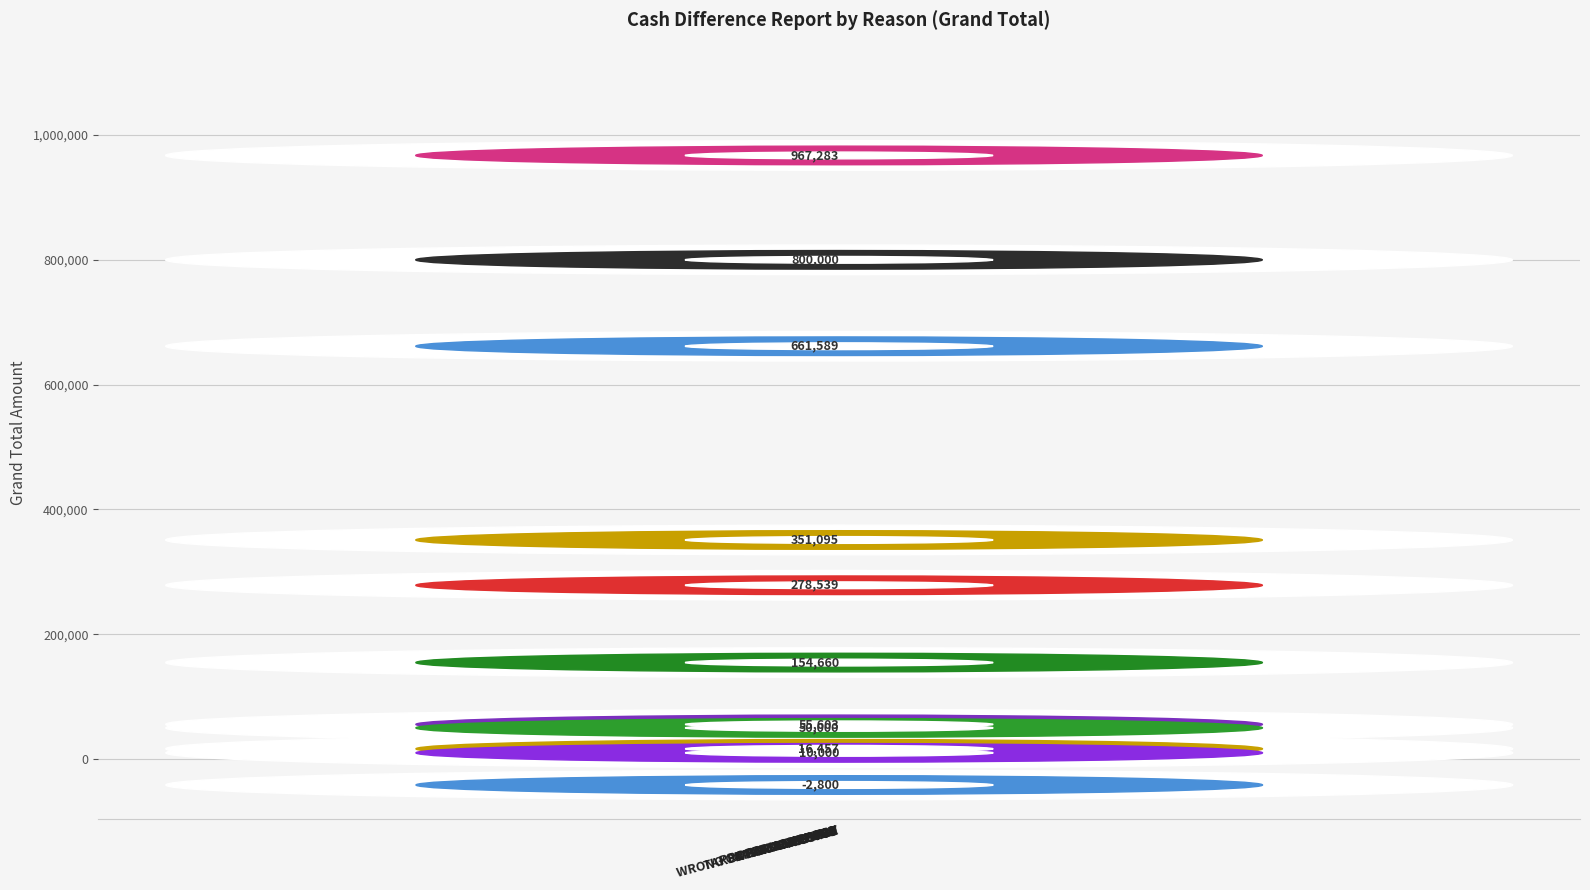

What is the sum of all values?

3342426